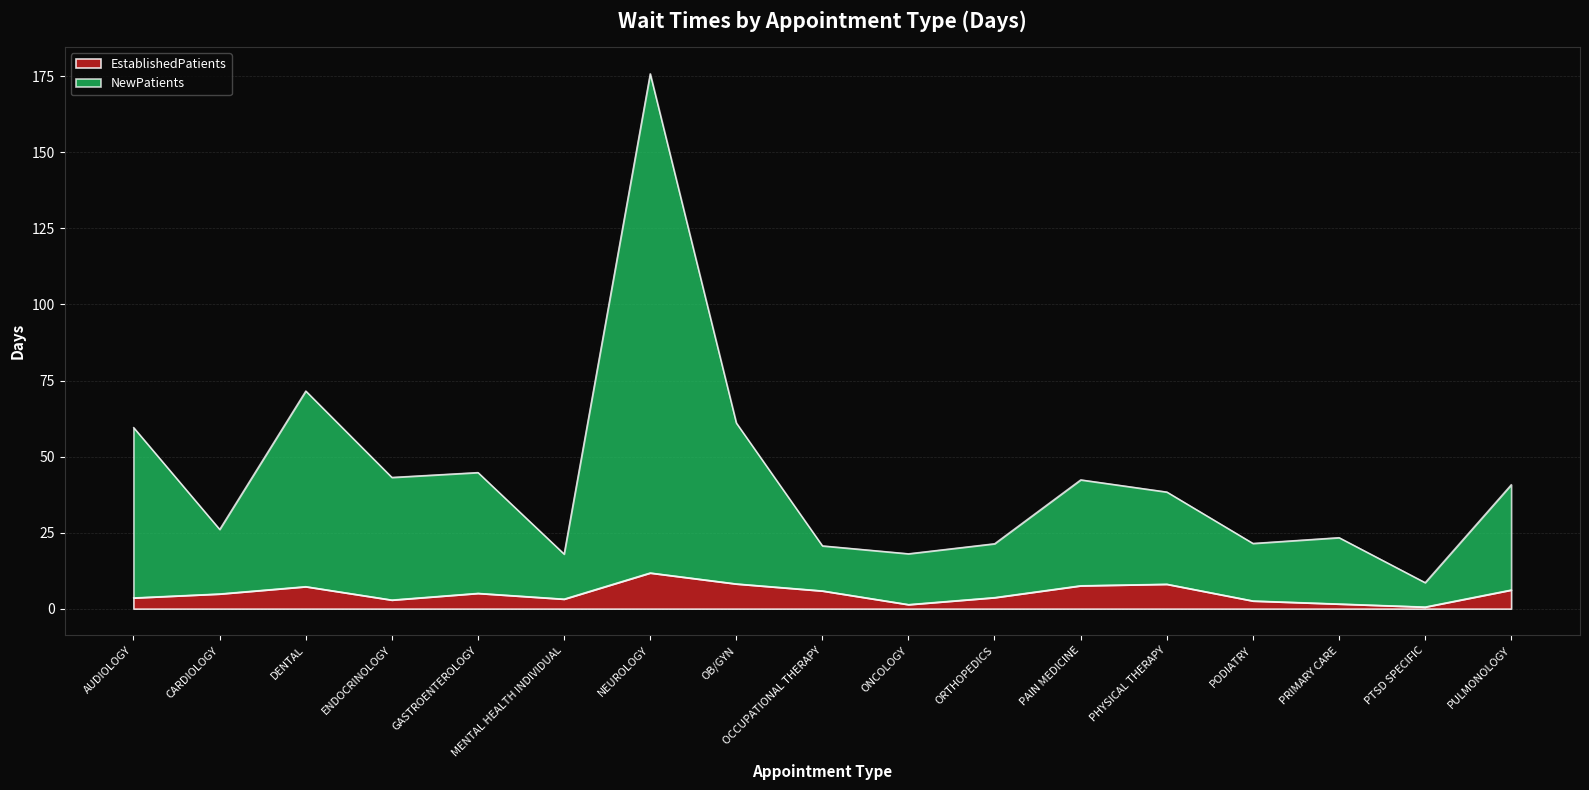

List the labels in order of NewPatients value, smallest first.

PTSD SPECIFIC, MENTAL HEALTH INDIVIDUAL, ONCOLOGY, OCCUPATIONAL THERAPY, ORTHOPEDICS, PODIATRY, PRIMARY CARE, CARDIOLOGY, PHYSICAL THERAPY, PULMONOLOGY, PAIN MEDICINE, ENDOCRINOLOGY, GASTROENTEROLOGY, AUDIOLOGY, OB/GYN, DENTAL, NEUROLOGY